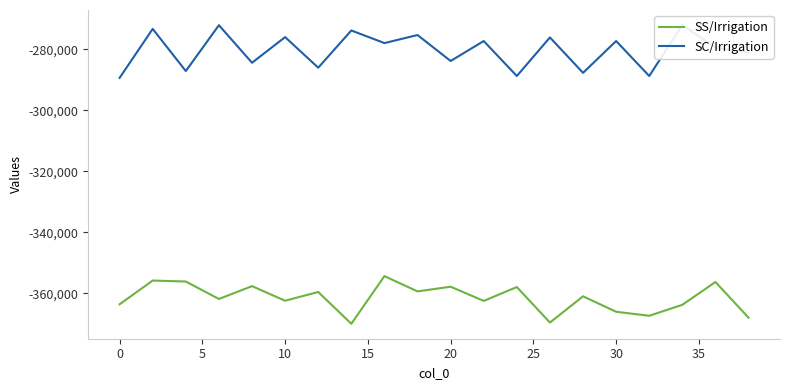

What is the sum of all SC/Irrigation values?

-5607094